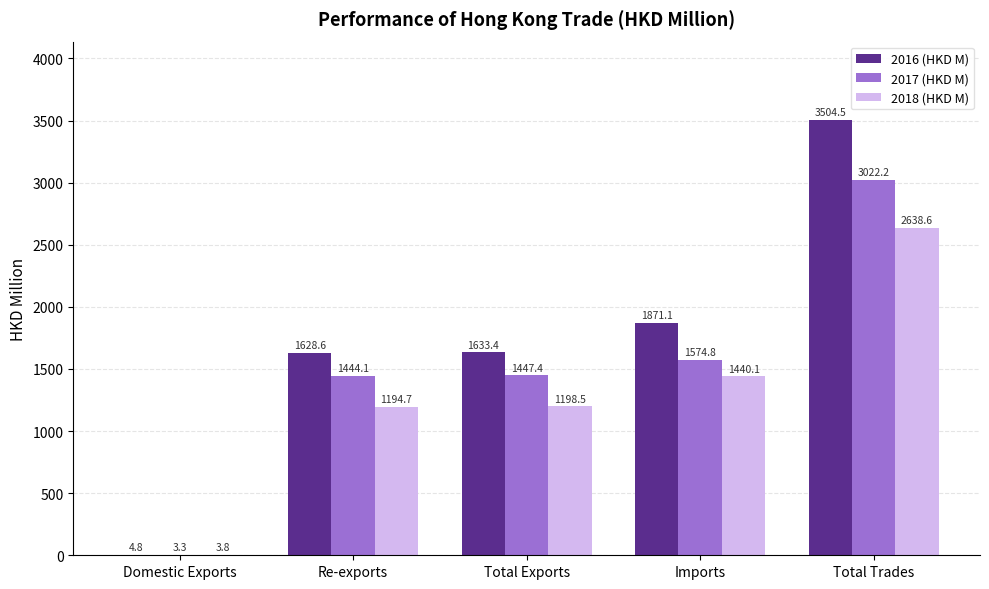

What is the highest value of the 2016 (HKD M) series?

3504.5